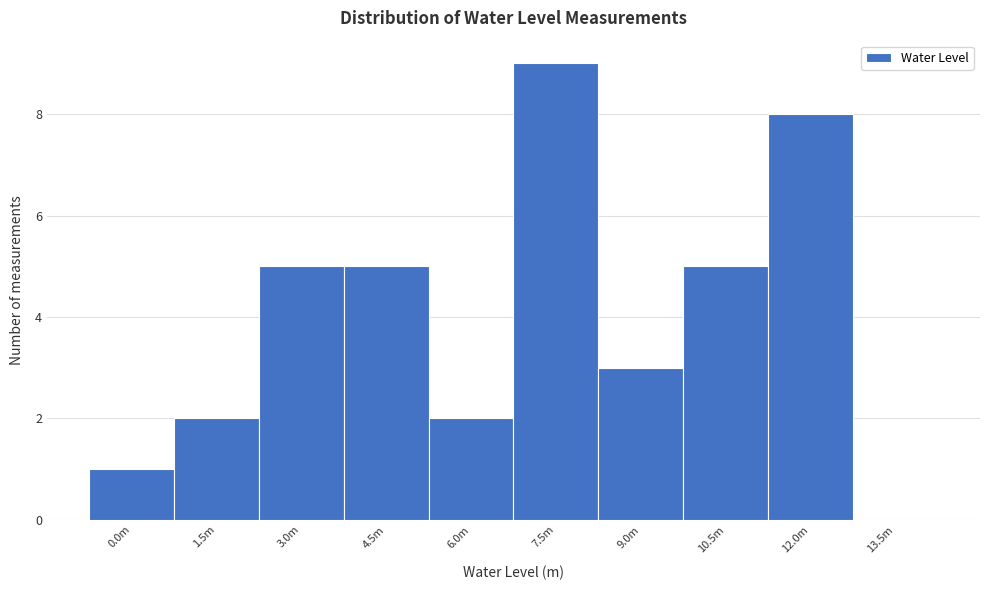

Reading left to right, what are all the values shown in this chart?

0.0m=1	1.5m=2	3.0m=5	4.5m=5	6.0m=2	7.5m=9	9.0m=3	10.5m=5	12.0m=8	13.5m=0